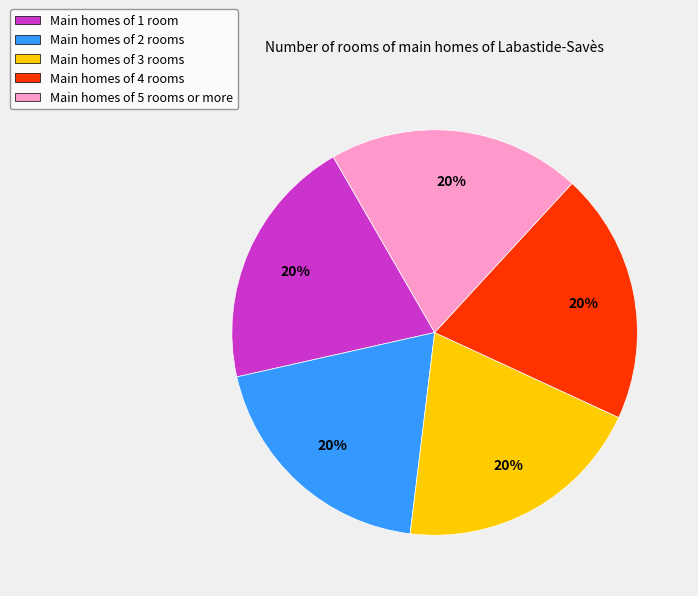

Count the number of slices in the pie.

5